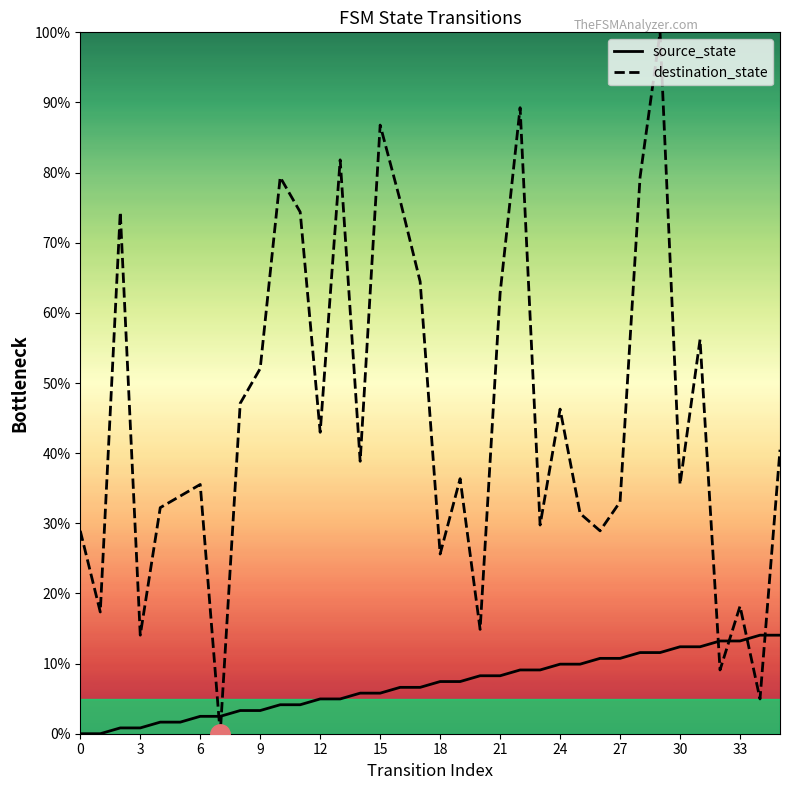

What value does the source_state series have at 28?

11.6